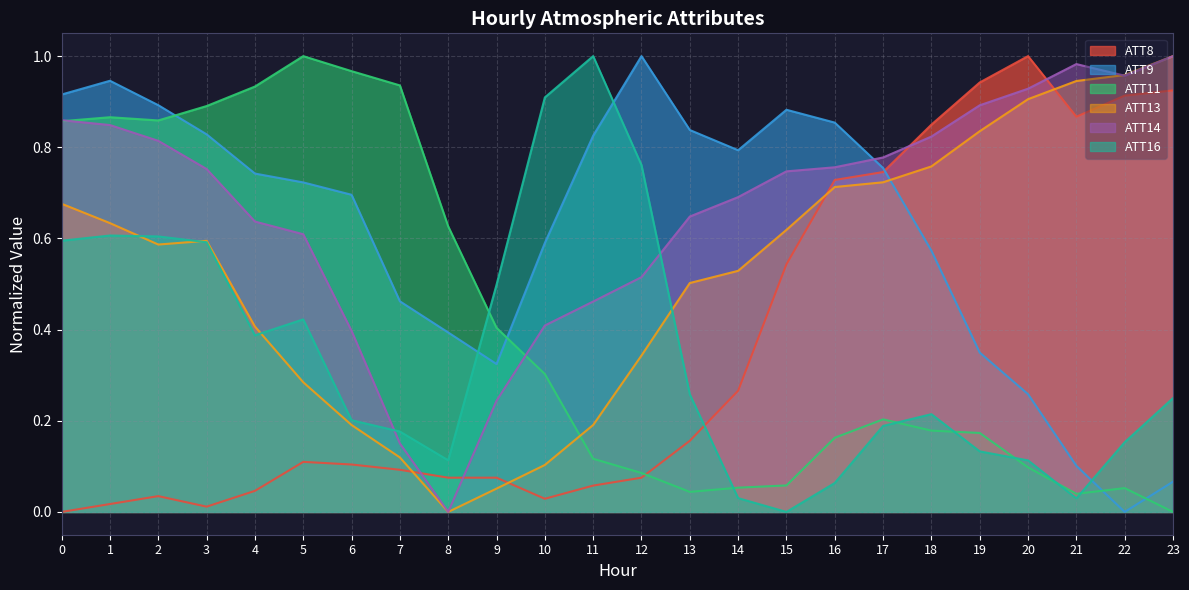

What value does the ATT11 series have at 11?

0.1